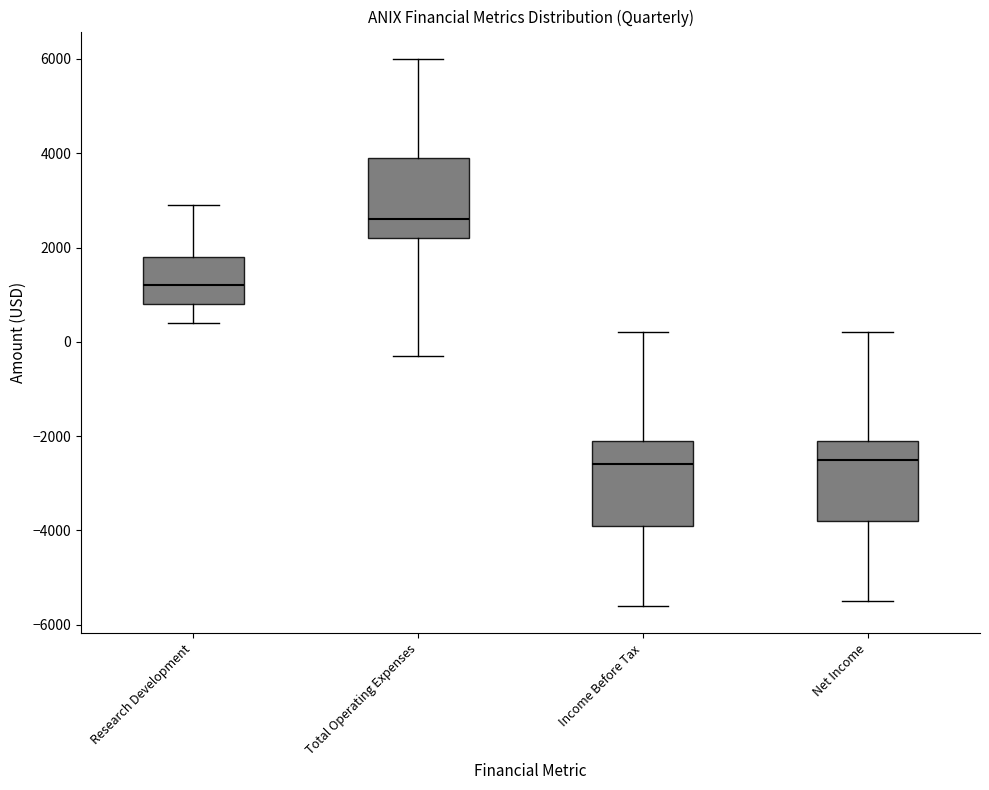

Reading left to right, transcribe this box plot: for each box, give where its median line is, the range the box spans, and where its two whiskers end, as read against the y-axis. The values are not printed on the chart, so give them approximately, as read against the axis.

Research Development: median 1200, box 800 to 1800, whiskers 400 to 3000
Total Operating Expenses: median 2600, box 2200 to 4000, whiskers -200 to 6000
Income Before Tax: median -2600, box -3800 to -2000, whiskers -5600 to 200
Net Income: median -2400, box -3800 to -2000, whiskers -5400 to 200